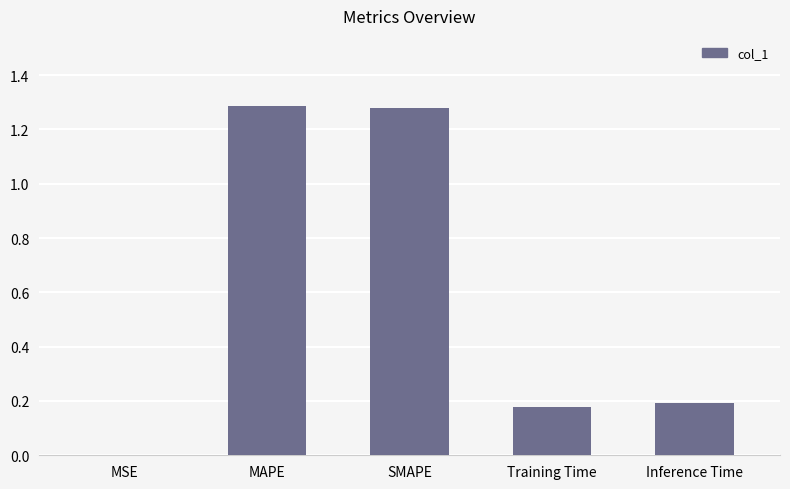

Are the bars horizontal?

No